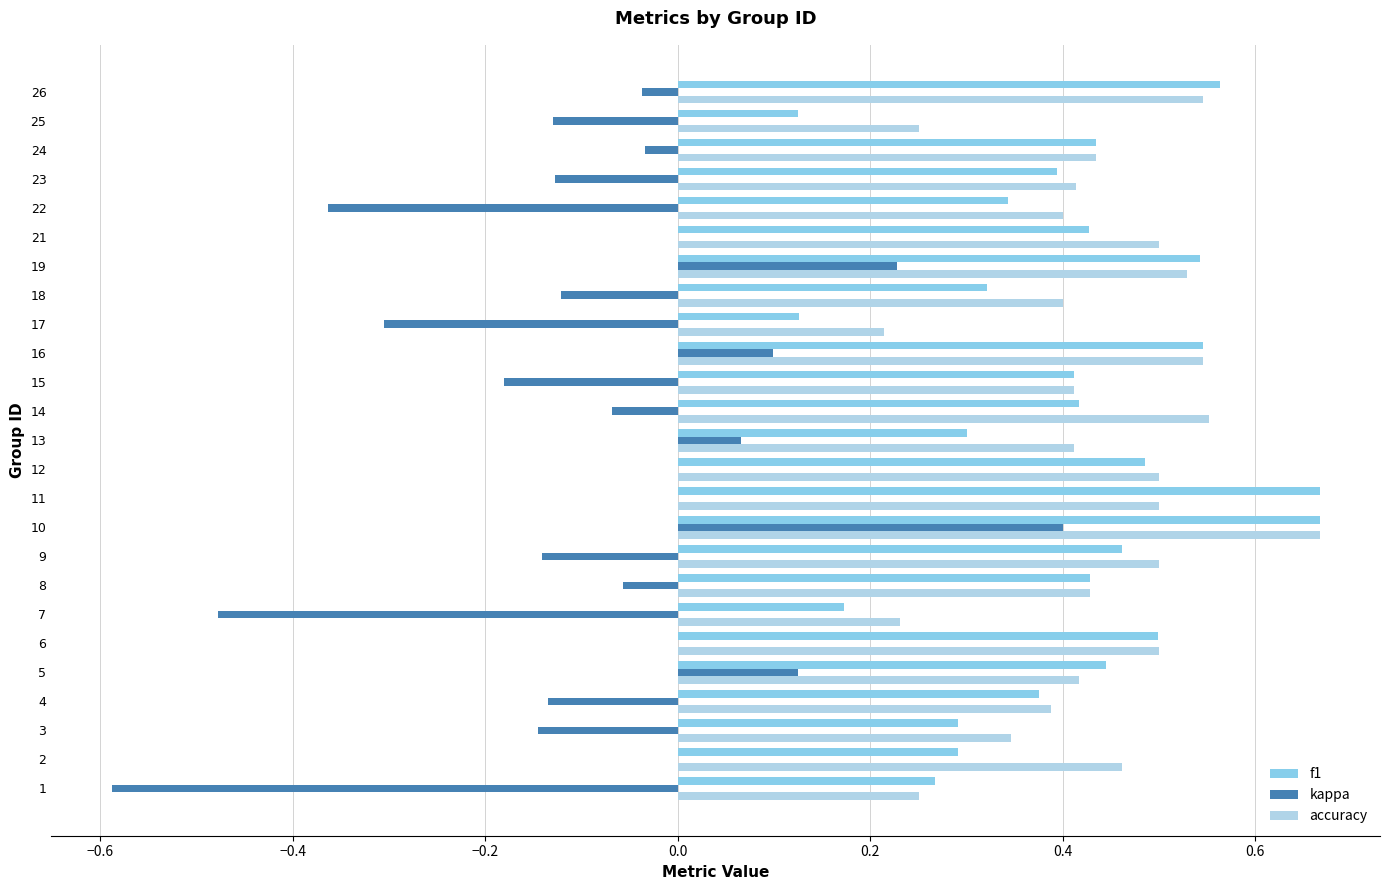

Which series changed the most between 3 and 21?

accuracy